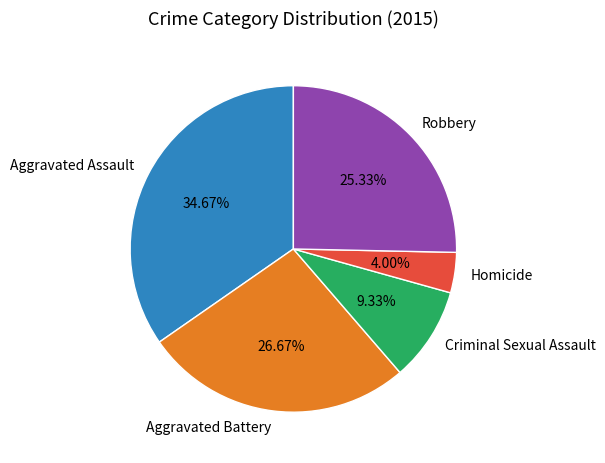

Is there a majority slice in this chart?

No